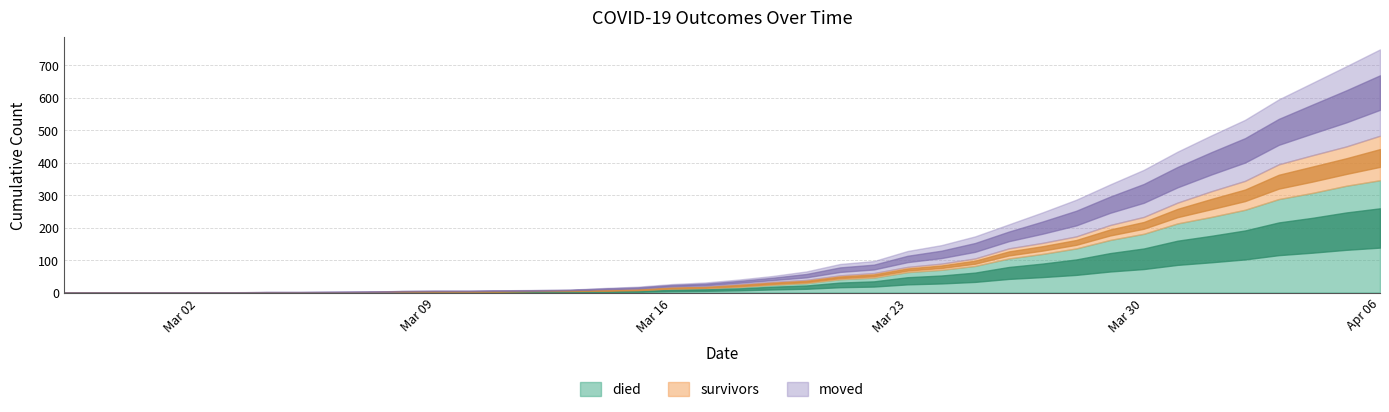

Reading left to right, what are all the values shown in this chart?

died: 2020-02-27=0	2020-02-28=0	2020-02-29=0	2020-03-01=0	2020-03-02=0	2020-03-03=0	2020-03-04=0	2020-03-05=0	2020-03-06=0	2020-03-07=0	2020-03-08=2	2020-03-09=2	2020-03-10=2	2020-03-11=3	2020-03-12=4	2020-03-13=4	2020-03-14=4	2020-03-15=6	2020-03-16=11	2020-03-17=13	2020-03-18=17	2020-03-19=24	2020-03-20=29	2020-03-21=41	2020-03-22=46	2020-03-23=63	2020-03-24=70	2020-03-25=82	2020-03-26=105	2020-03-27=119	2020-03-28=136	2020-03-29=162	2020-03-30=181	2020-03-31=213	2020-04-01=233	2020-04-02=255	2020-04-03=288	2020-04-04=307	2020-04-05=329	2020-04-06=346
survivors: 2020-02-27=0	2020-02-28=0	2020-02-29=0	2020-03-01=0	2020-03-02=0	2020-03-03=0	2020-03-04=1	2020-03-05=1	2020-03-06=1	2020-03-07=2	2020-03-08=2	2020-03-09=2	2020-03-10=2	2020-03-11=2	2020-03-12=2	2020-03-13=3	2020-03-14=5	2020-03-15=5	2020-03-16=6	2020-03-17=6	2020-03-18=9	2020-03-19=9	2020-03-20=10	2020-03-21=12	2020-03-22=14	2020-03-23=16	2020-03-24=19	2020-03-25=23	2020-03-26=31	2020-03-27=34	2020-03-28=37	2020-03-29=46	2020-03-30=52	2020-03-31=64	2020-04-01=79	2020-04-02=89	2020-04-03=107	2020-04-04=116	2020-04-05=121	2020-04-06=137
moved: 2020-02-27=0	2020-02-28=0	2020-02-29=0	2020-03-01=1	2020-03-02=1	2020-03-03=1	2020-03-04=1	2020-03-05=1	2020-03-06=2	2020-03-07=1	2020-03-08=1	2020-03-09=2	2020-03-10=2	2020-03-11=2	2020-03-12=2	2020-03-13=2	2020-03-14=5	2020-03-15=7	2020-03-16=9	2020-03-17=12	2020-03-18=14	2020-03-19=18	2020-03-20=26	2020-03-21=35	2020-03-22=37	2020-03-23=49	2020-03-24=57	2020-03-25=68	2020-03-26=74	2020-03-27=94	2020-03-28=113	2020-03-29=125	2020-03-30=145	2020-03-31=157	2020-04-01=172	2020-04-02=188	2020-04-03=200	2020-04-04=223	2020-04-05=247	2020-04-06=266